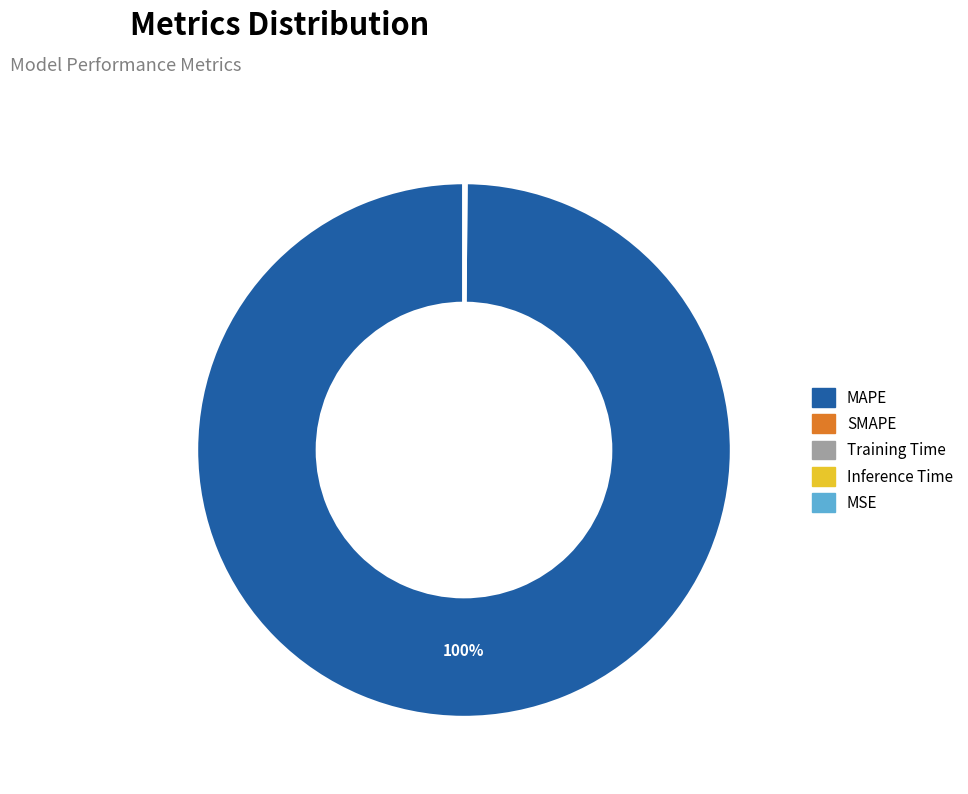

Which slice is the largest?

MAPE